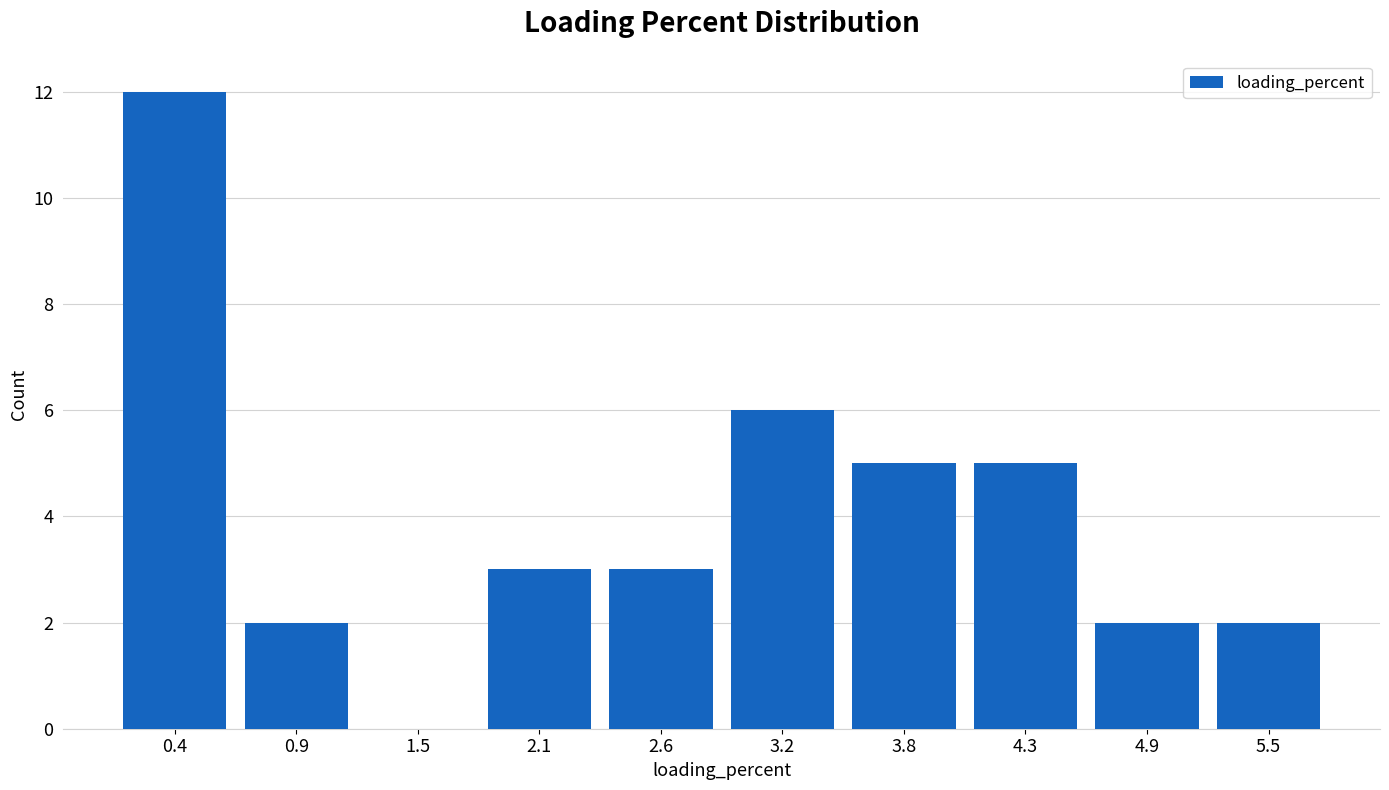

Reading left to right, list every bar in this chart as the range it spans on the x-axis followed by its height. Neither the bar edges nor the heights are printed on the chart, so give them approximately, as read against the axes.

0.1 to 0.7: 12
0.7 to 1.2: 2
1.2 to 1.8: 0
1.8 to 2.4: 3
2.4 to 2.9: 3
2.9 to 3.5: 6
3.5 to 4.1: 5
4.1 to 4.6: 5
4.6 to 5.2: 2
5.2 to 5.8: 2